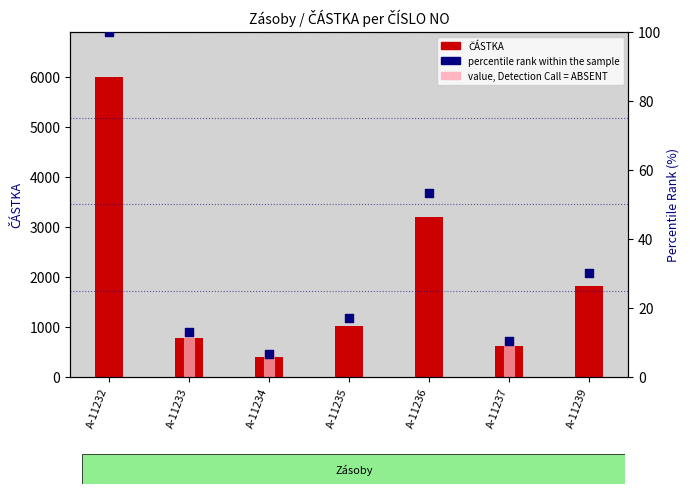

Which series reaches the minimum Y coordinate?

percentile rank within the sample